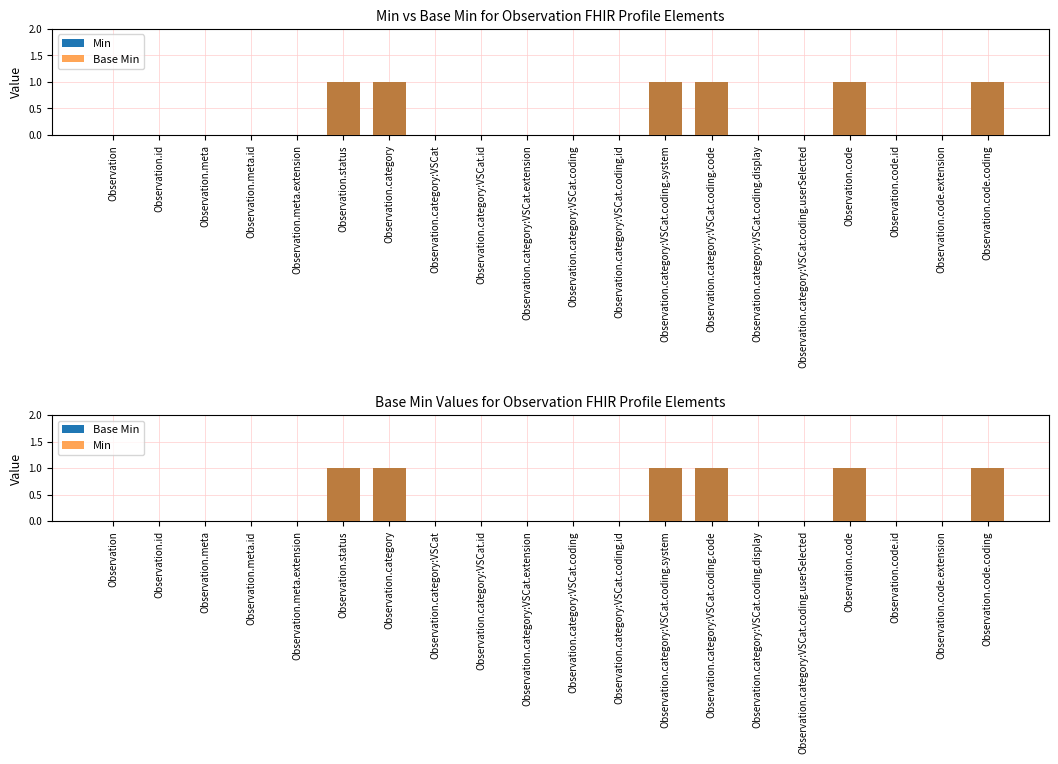

Rank the categories by Base Min value from lowest to highest.

Observation, Observation.id, Observation.meta, Observation.meta.id, Observation.meta.extension, Observation.category:VSCat, Observation.category:VSCat.id, Observation.category:VSCat.extension, Observation.category:VSCat.coding, Observation.category:VSCat.coding.id, Observation.category:VSCat.coding.display, Observation.category:VSCat.coding.userSelected, Observation.code.id, Observation.code.extension, Observation.status, Observation.category, Observation.category:VSCat.coding.system, Observation.category:VSCat.coding.code, Observation.code, Observation.code.coding